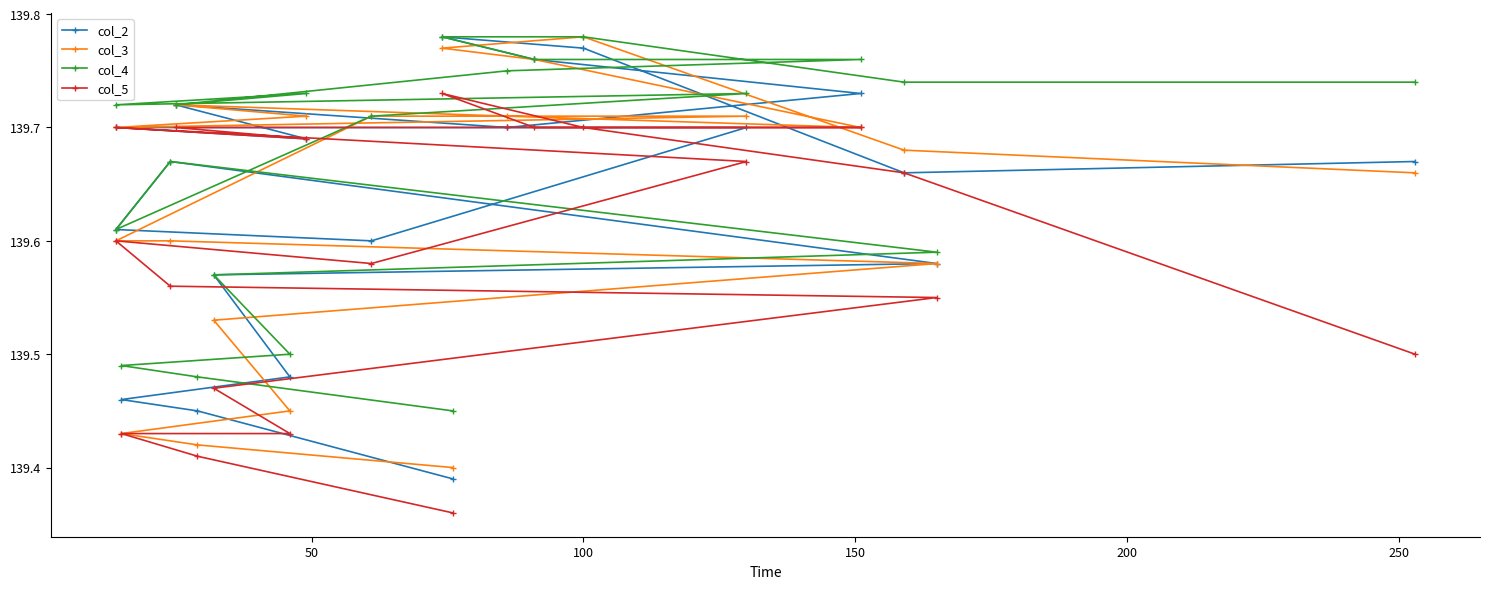

What is the total value across all series at 50?

558.7